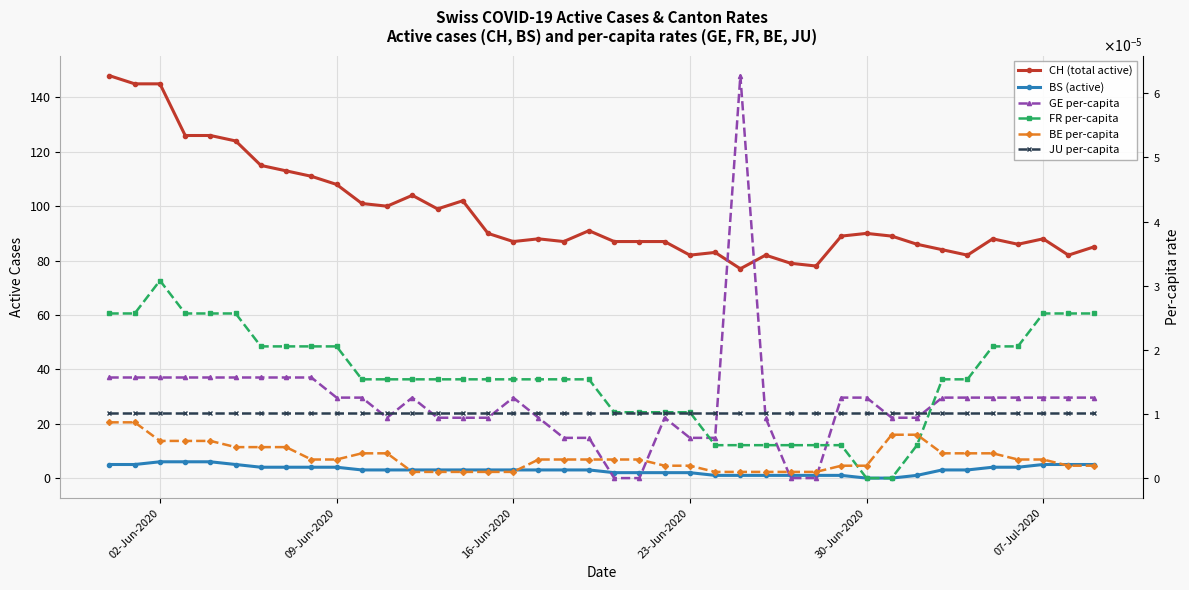

Which category has the lowest value in the FR_pc series?

30-Jun-2020